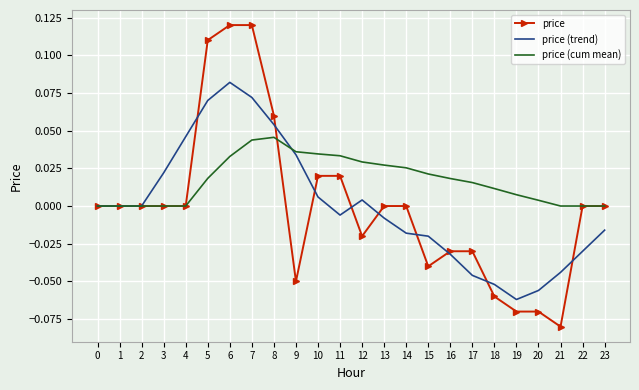

Rank the series by their maximum value, from highest to lowest.

price, price (trend), price (cum mean)